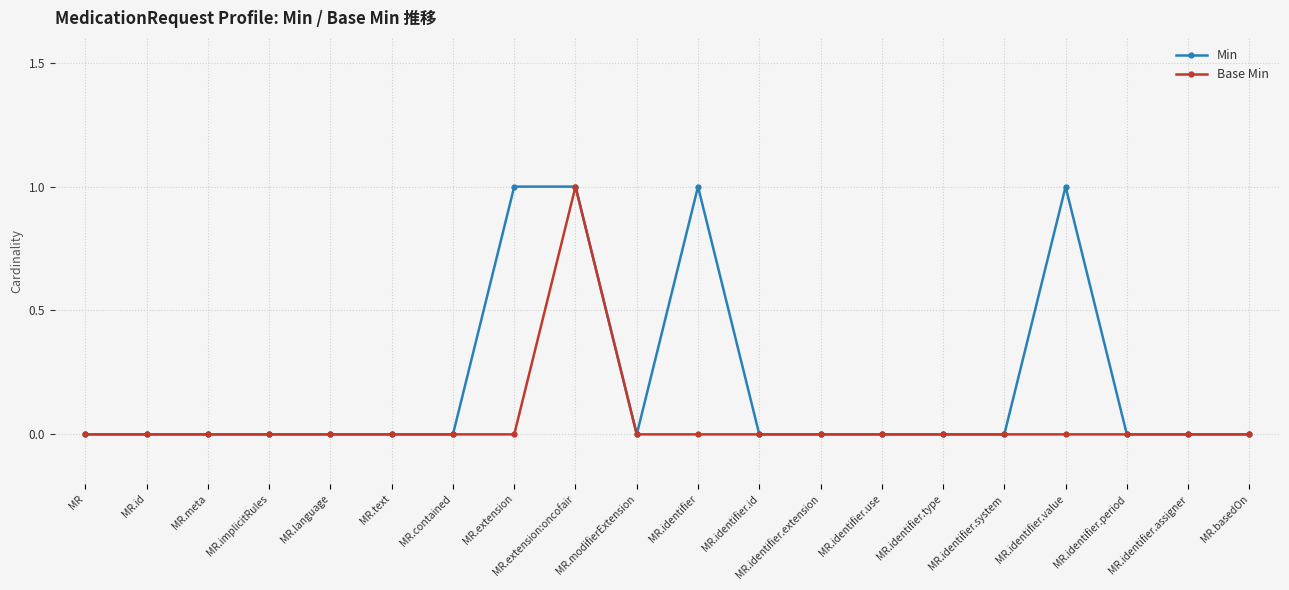

The value of Base Min at MR.meta is -1. True or false?

False